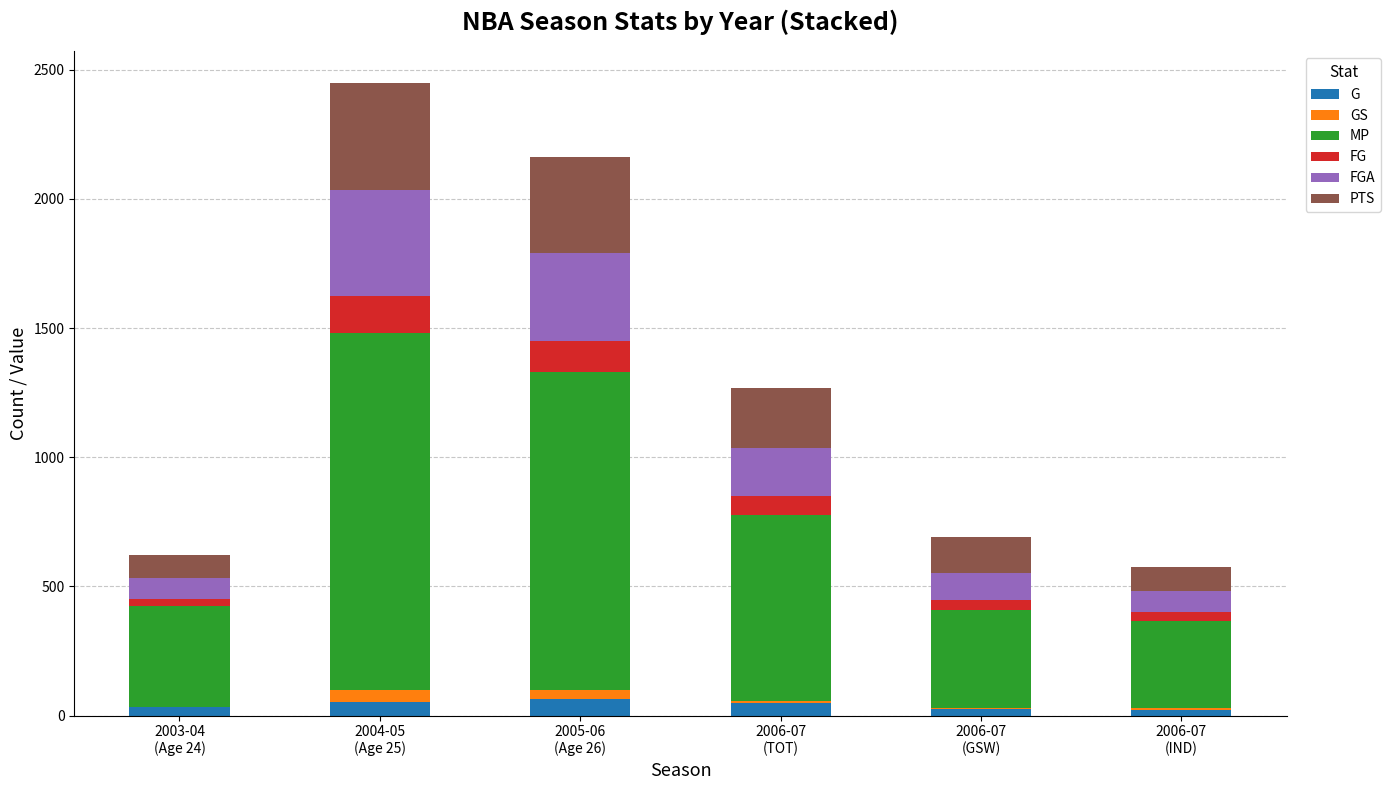

What is the maximum value for G?

66